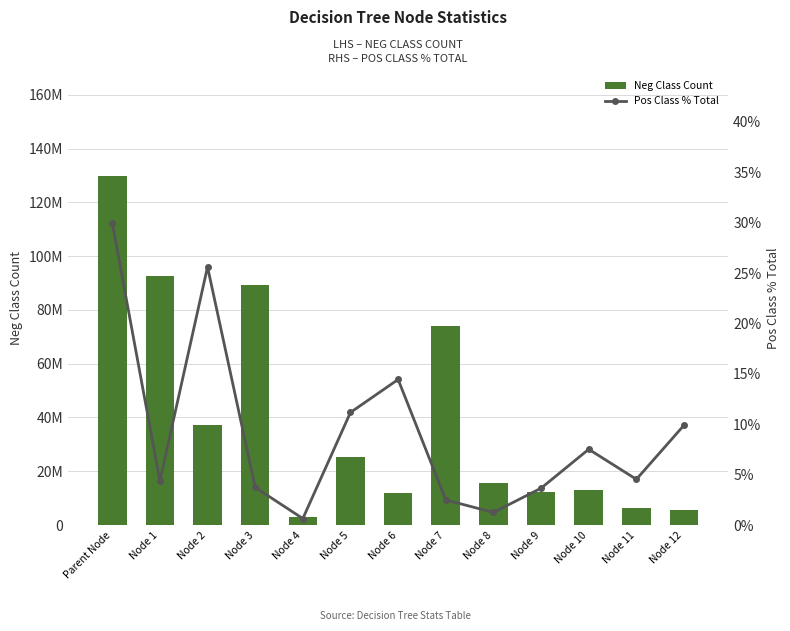

Which series has the largest total across all categories?

Neg Class Count